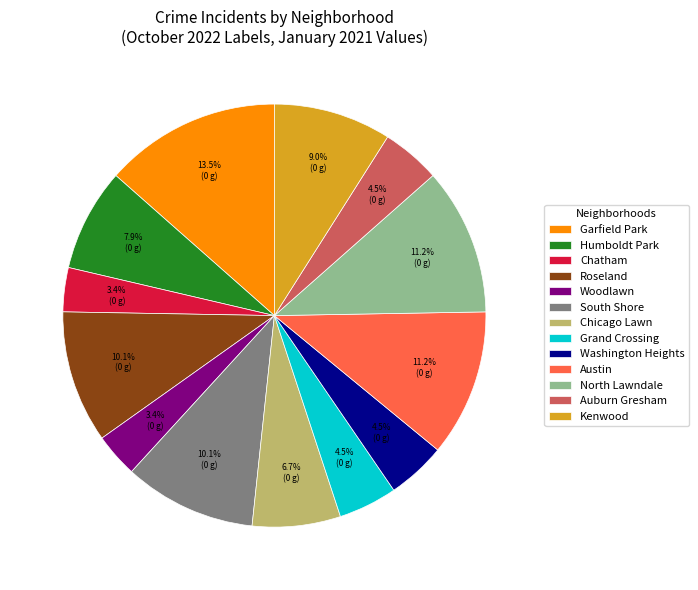

What is the largest slice in the pie chart?

Garfield Park